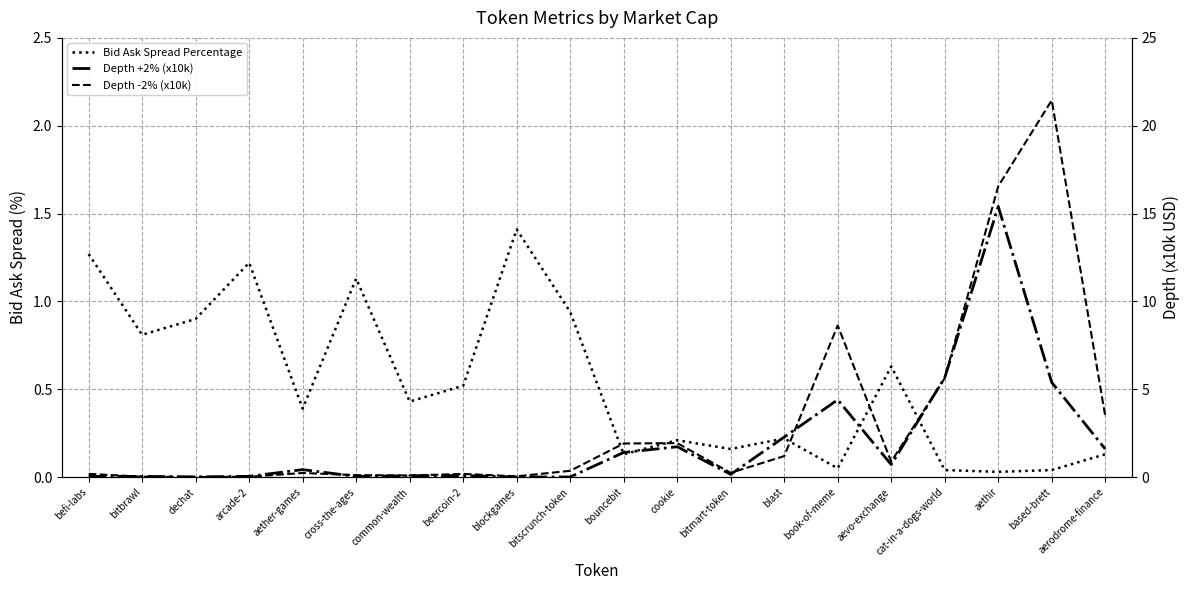

Does the chart display data point markers on the line(s)?

No